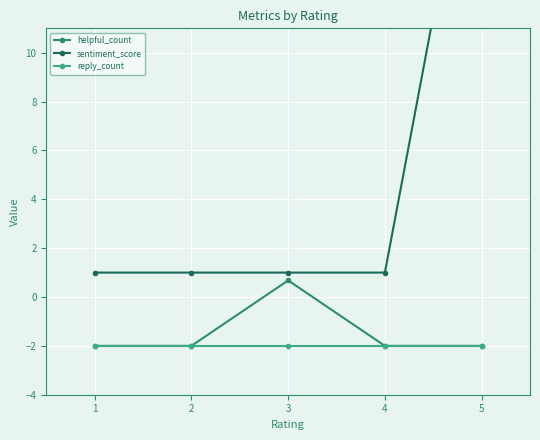

Rank the categories by helpful_count value from highest to lowest.

3, 1, 2, 4, 5